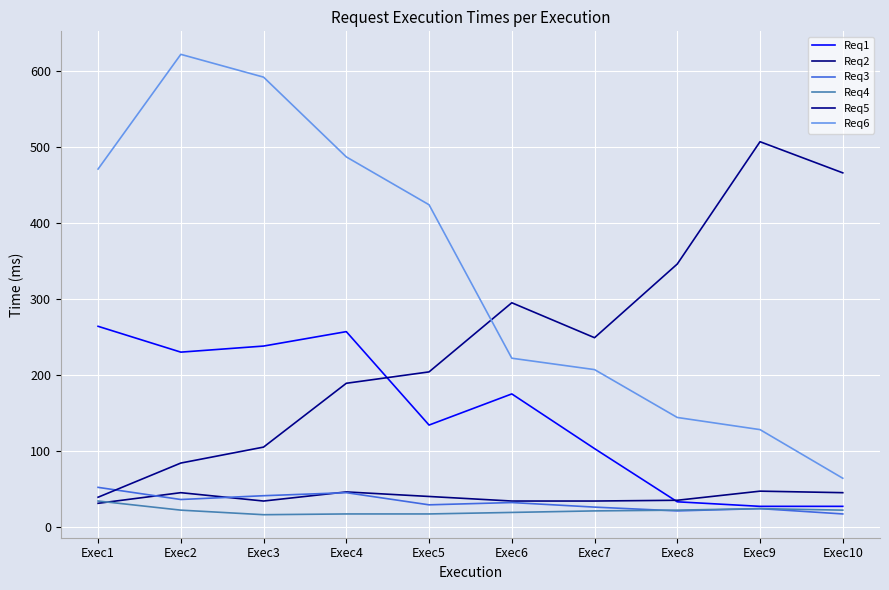

Which series has the widest spread of values?

Req6